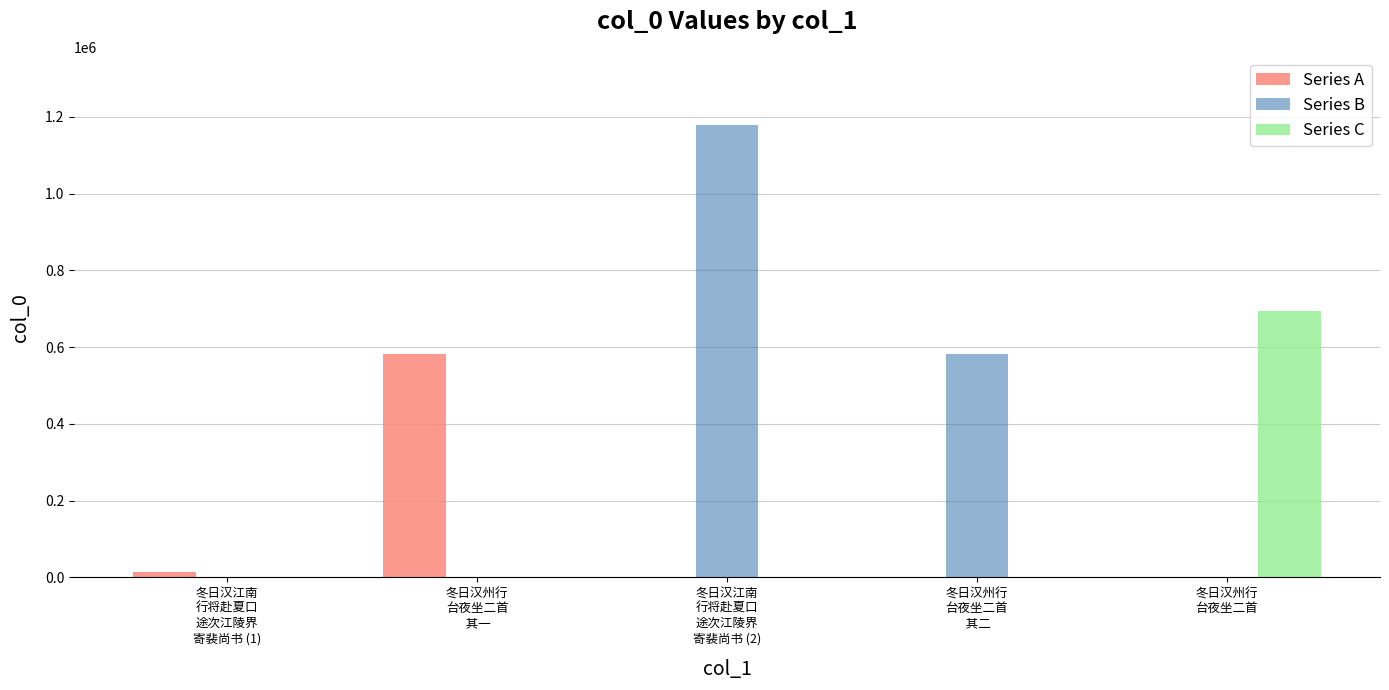

What is the sum of all Series C values?

693424